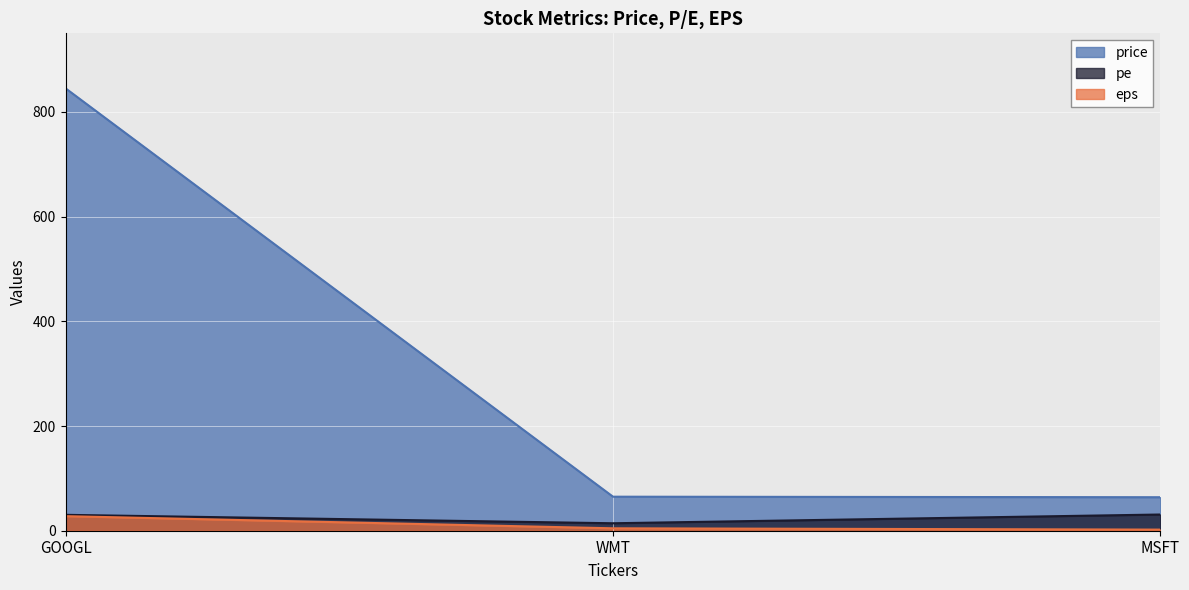

Reading right to left, list all the values displayed in this chart.

price: MSFT=64.0	WMT=65.0	GOOGL=845.0
pe: MSFT=31.0	WMT=14.3	GOOGL=30.4
eps: MSFT=2.1	WMT=4.6	GOOGL=27.8